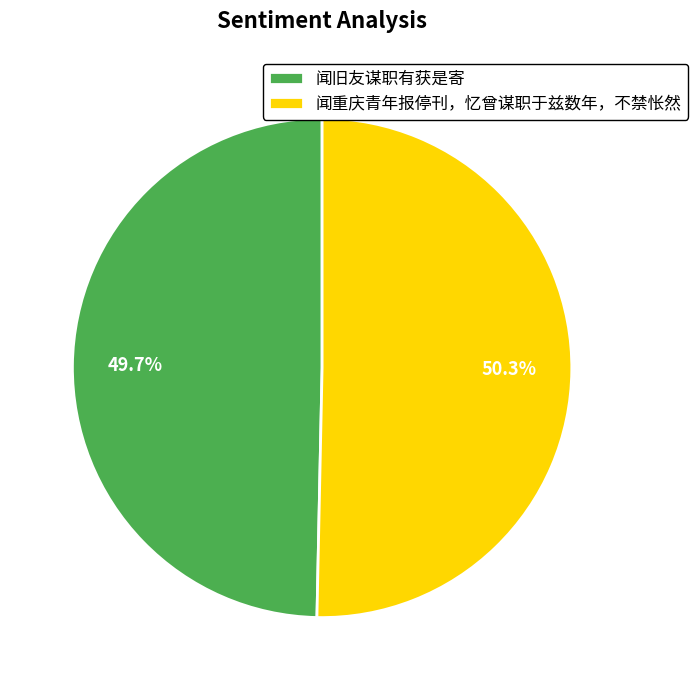

Is there any slice that represents more than half of the pie?

Yes